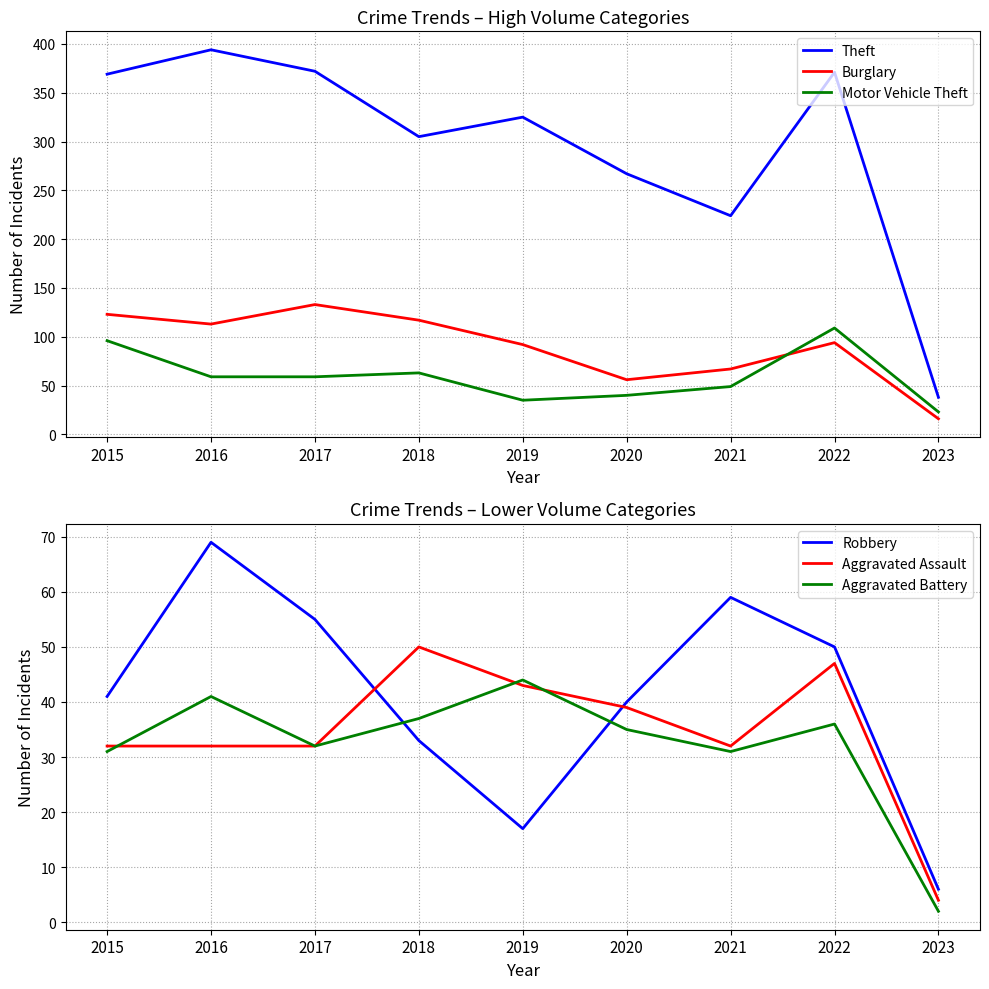

True or false: Burglary and Theft cross at least once.

False